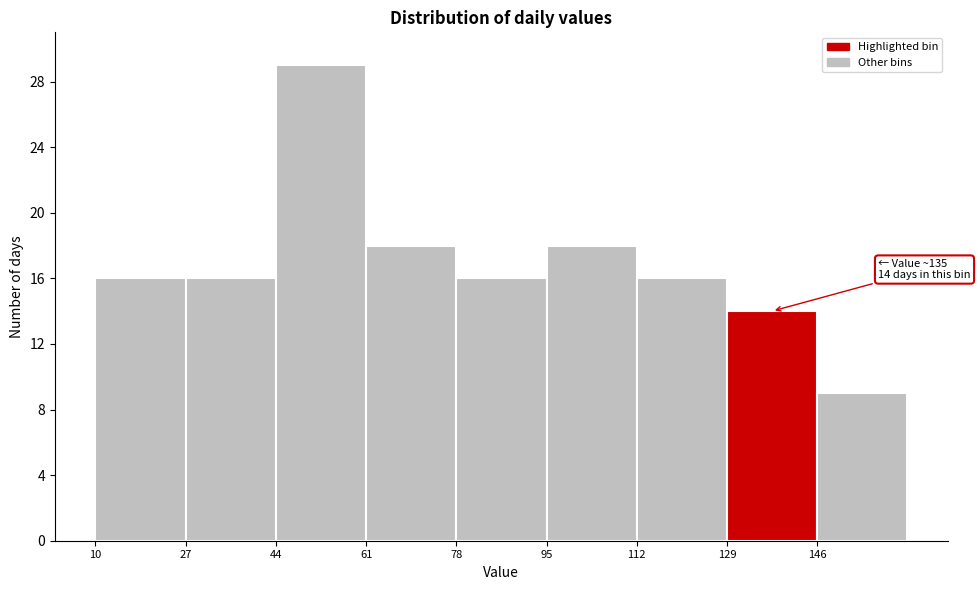

Which range on the x-axis has the tallest bar?

44 to 61